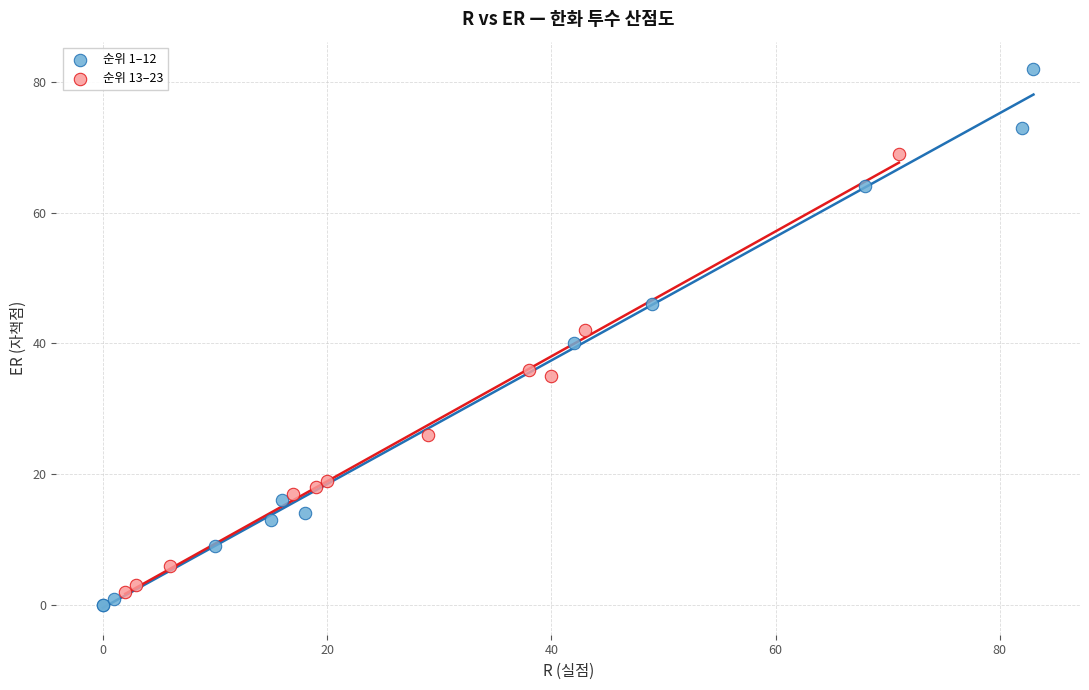

Which series reaches the minimum Y coordinate?

순위 1–12